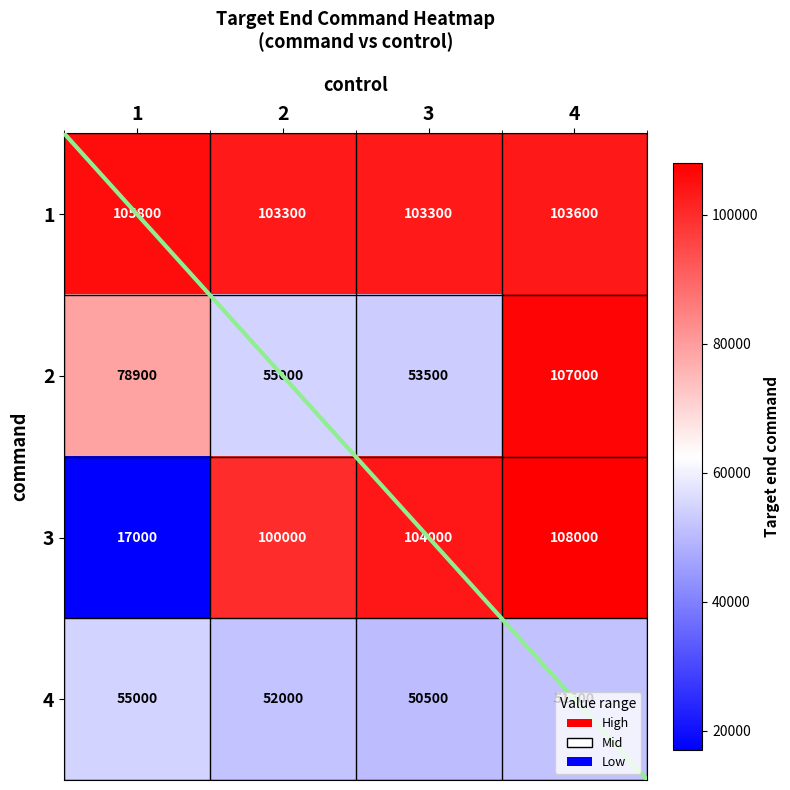

What is the difference between the maximum and second lowest values in the 2 series?

52000